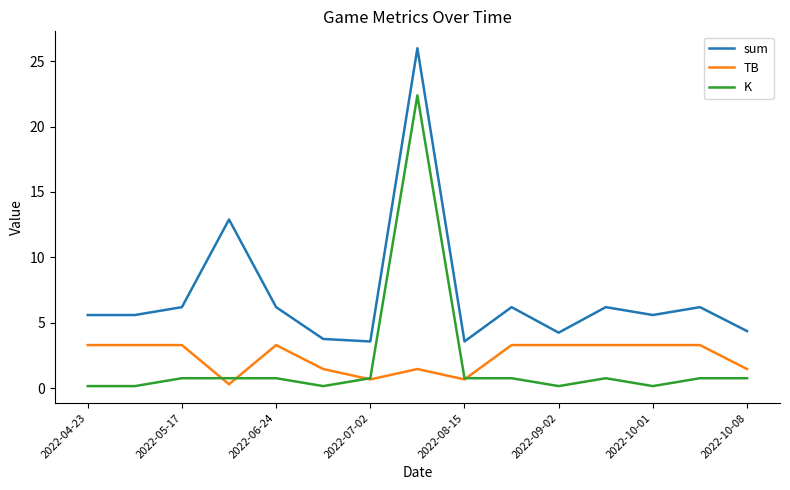

List the series in order of their peak value, highest first.

sum, K, TB